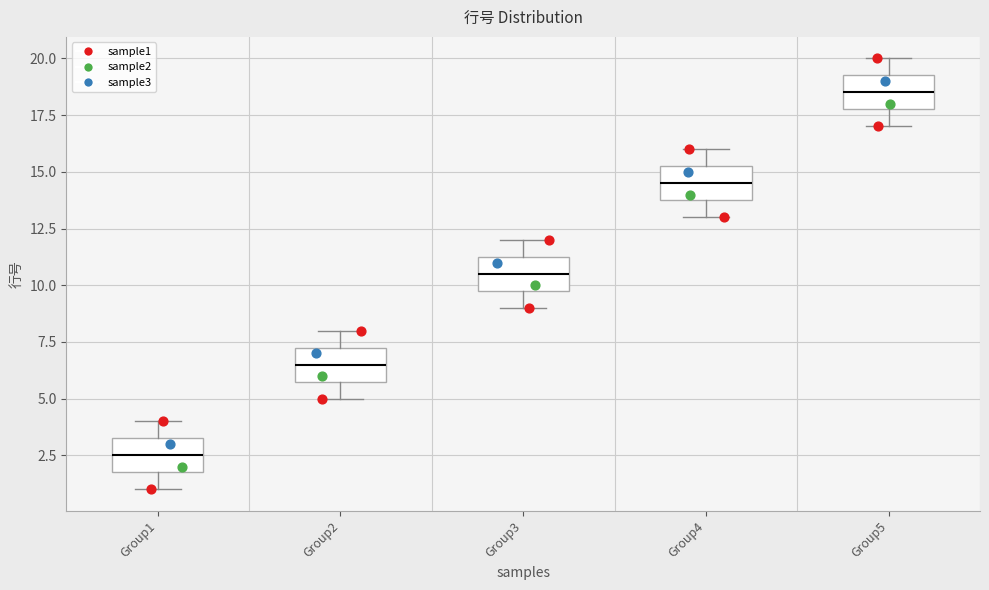

Which box's median line is the lowest?

Group1